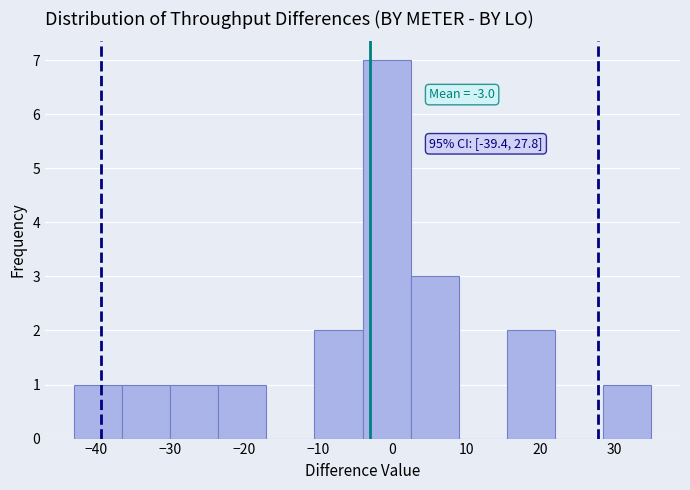

Which range on the x-axis has the tallest bar?

-4.0 to 2.5